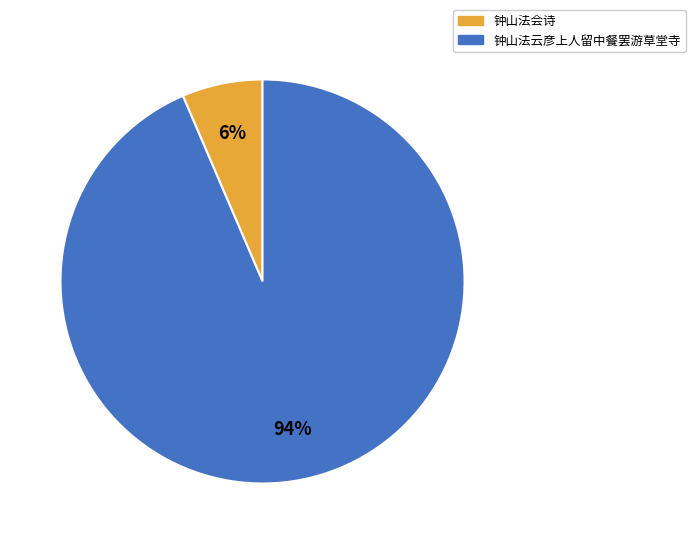

How many slices are in this pie chart?

2